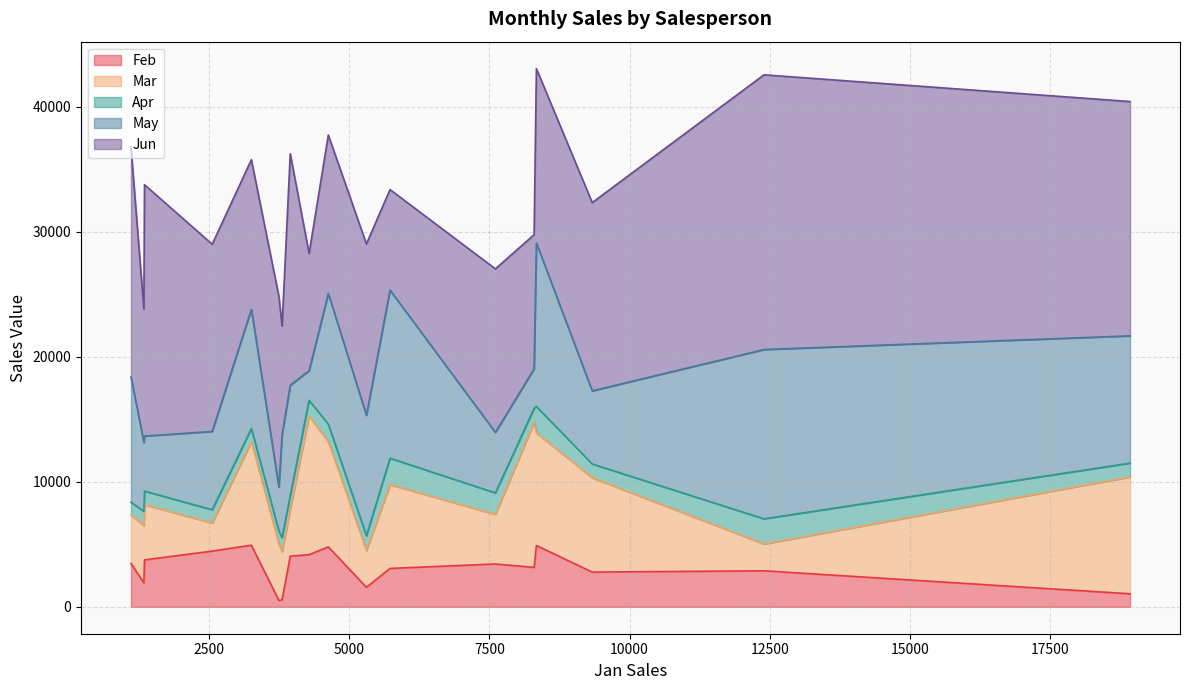

The value of Apr at Bittiman, William is 1767. True or false?

False